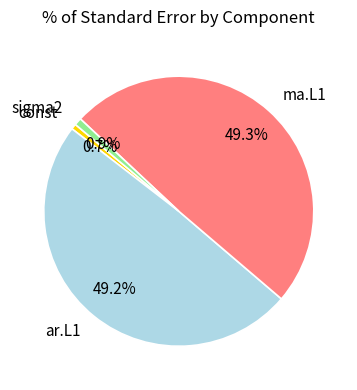

How much of the chart is everything except ar.L1?

50.8%